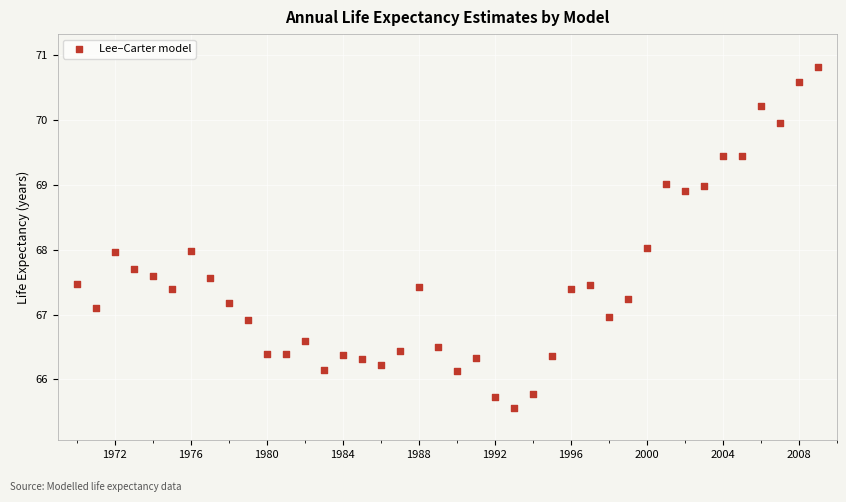

What is the range of X values (max minus min)?

39.0